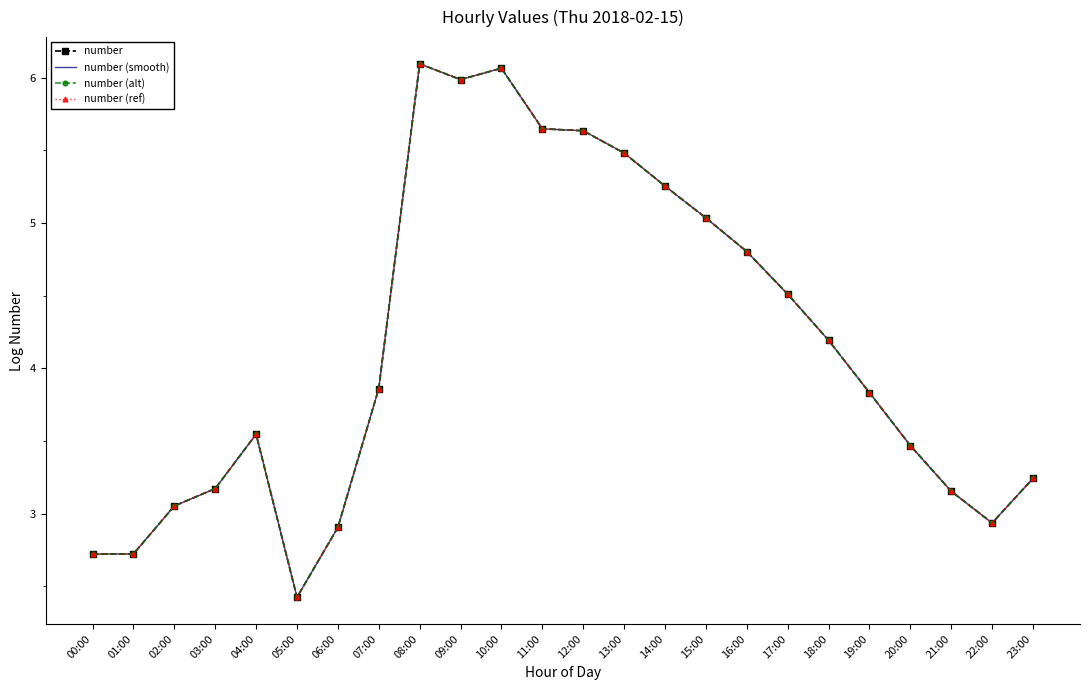

The number series shows 6.1 at 10:00. True or false?

True